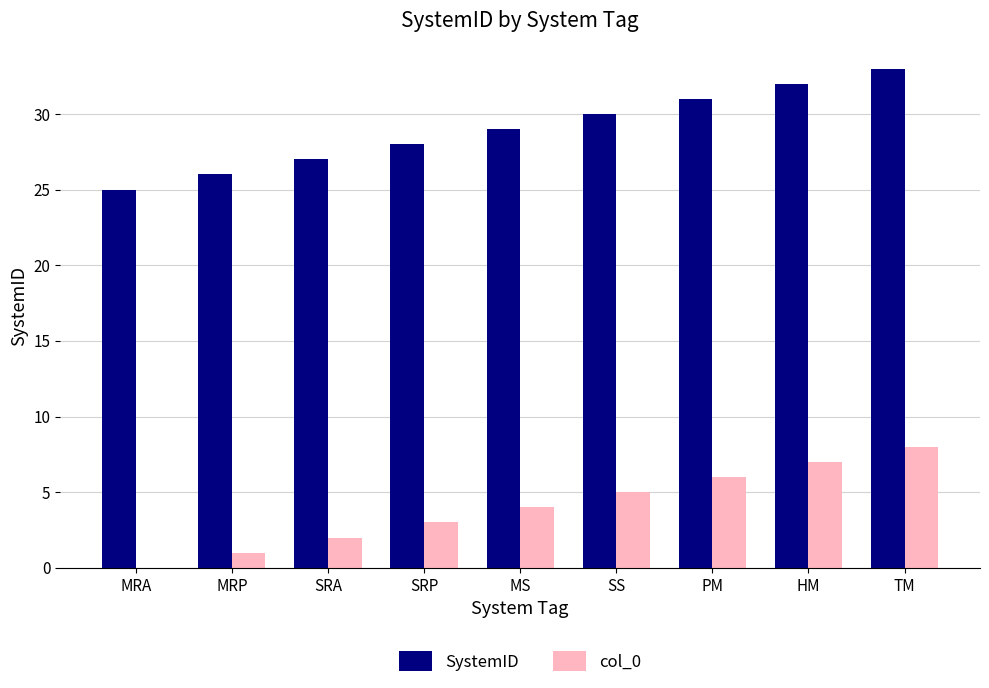

Read the SystemID value at MS.

29